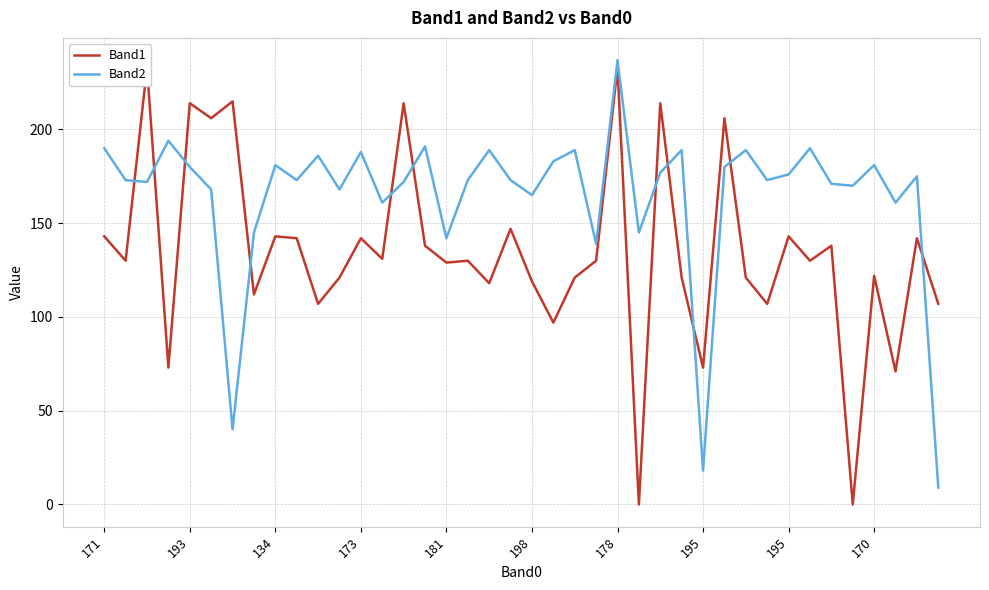

How many times do Band2 and Band1 cross each other?

11